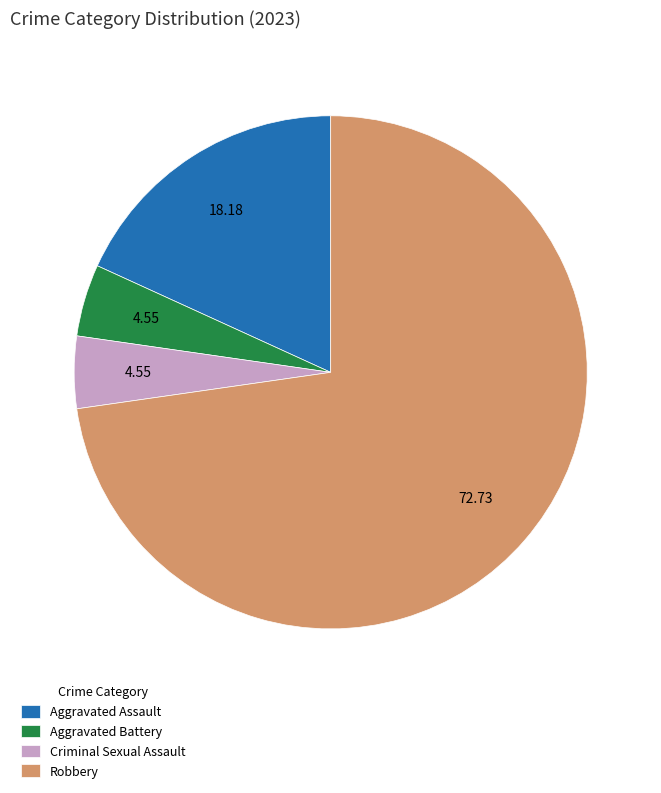

Does any single category account for the majority?

Yes